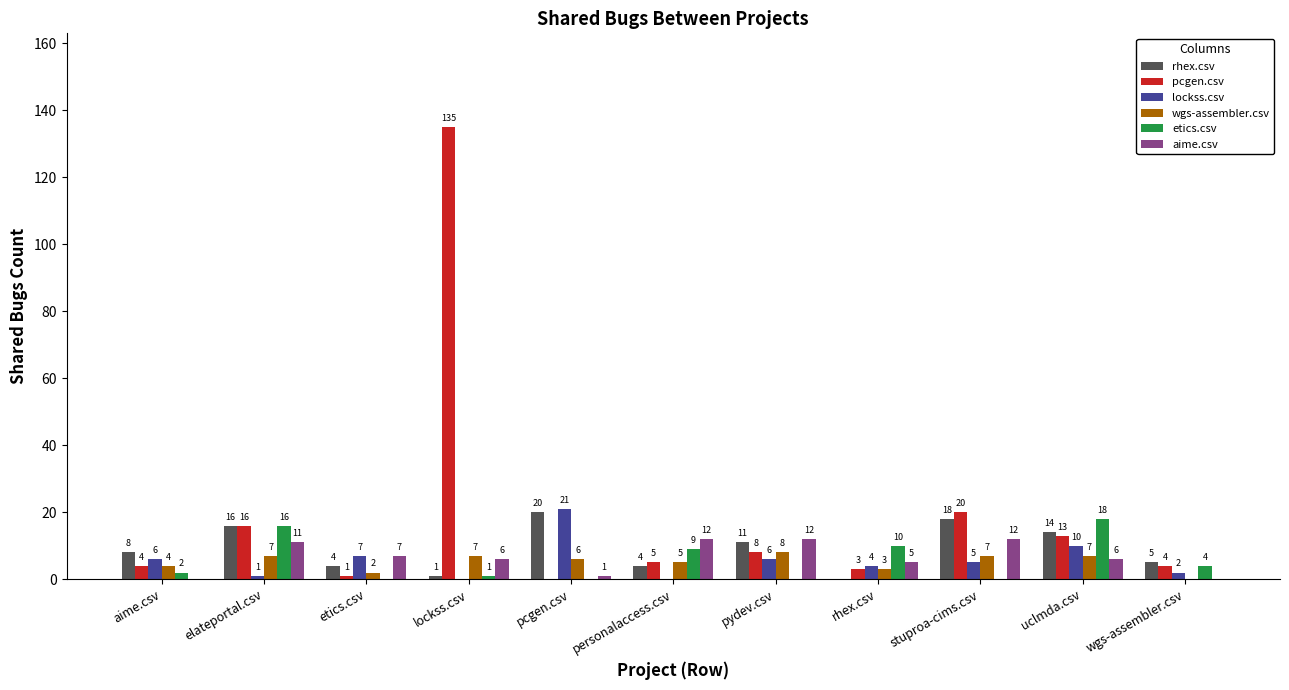

What is the approximate value of lockss.csv at aime.csv?

6